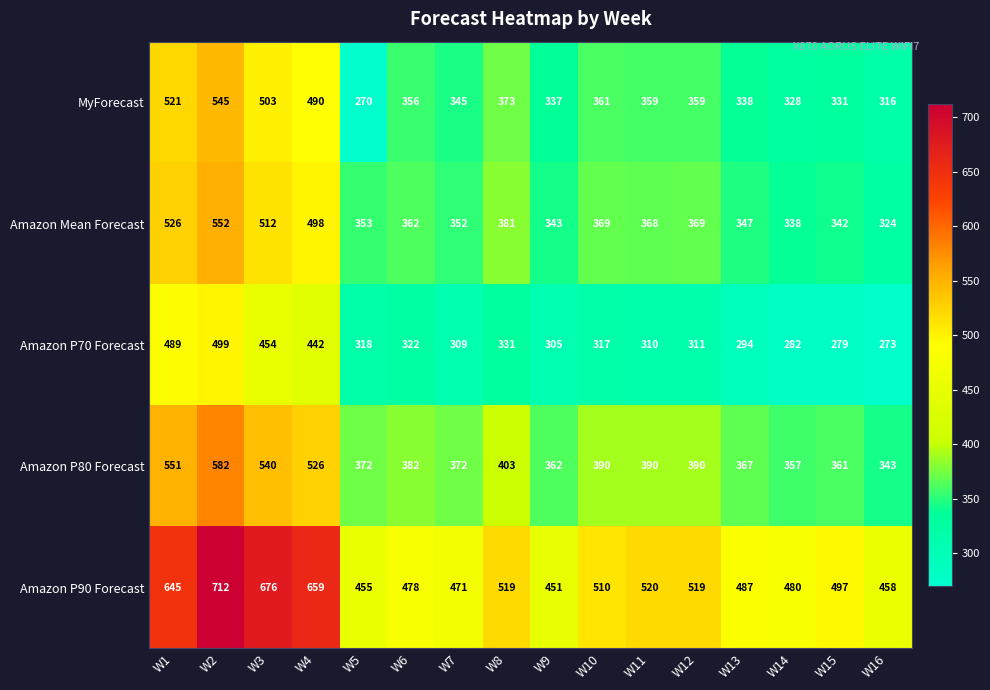

How many categories are shown in the chart?

16